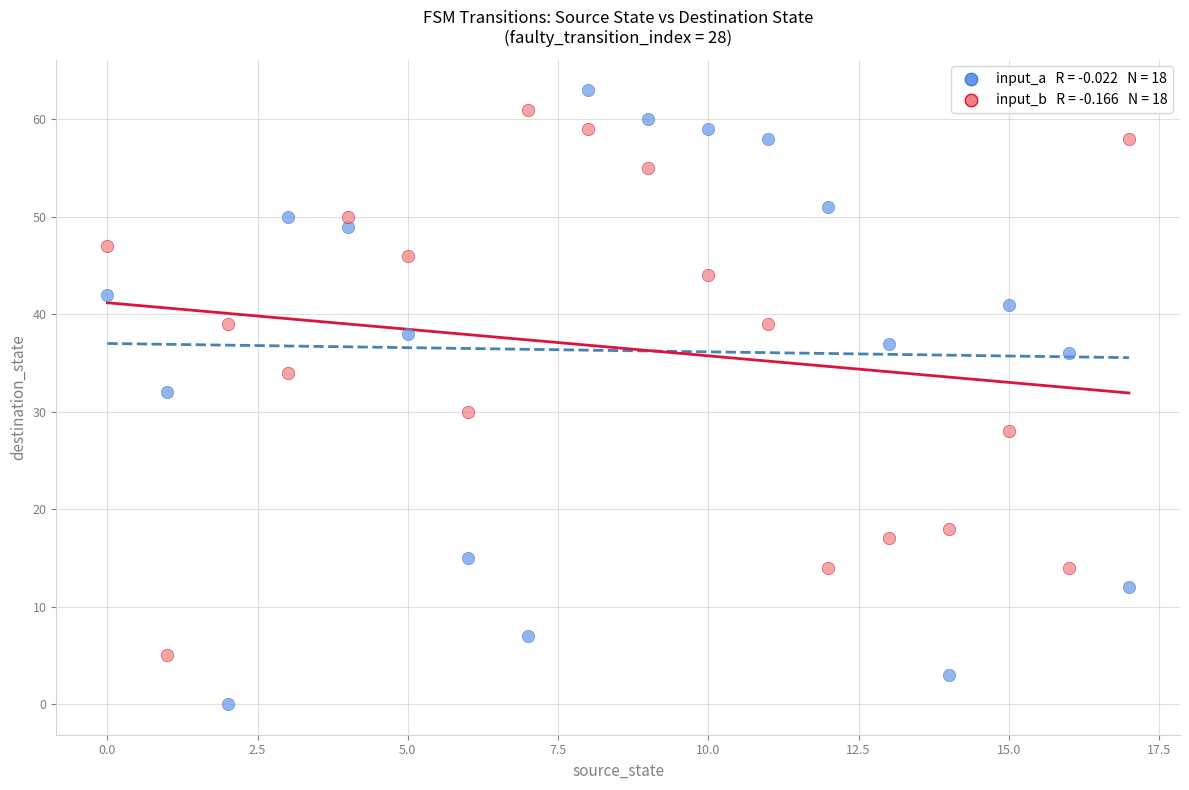

Across all data points, what is the range of Y values (max minus min)?

63